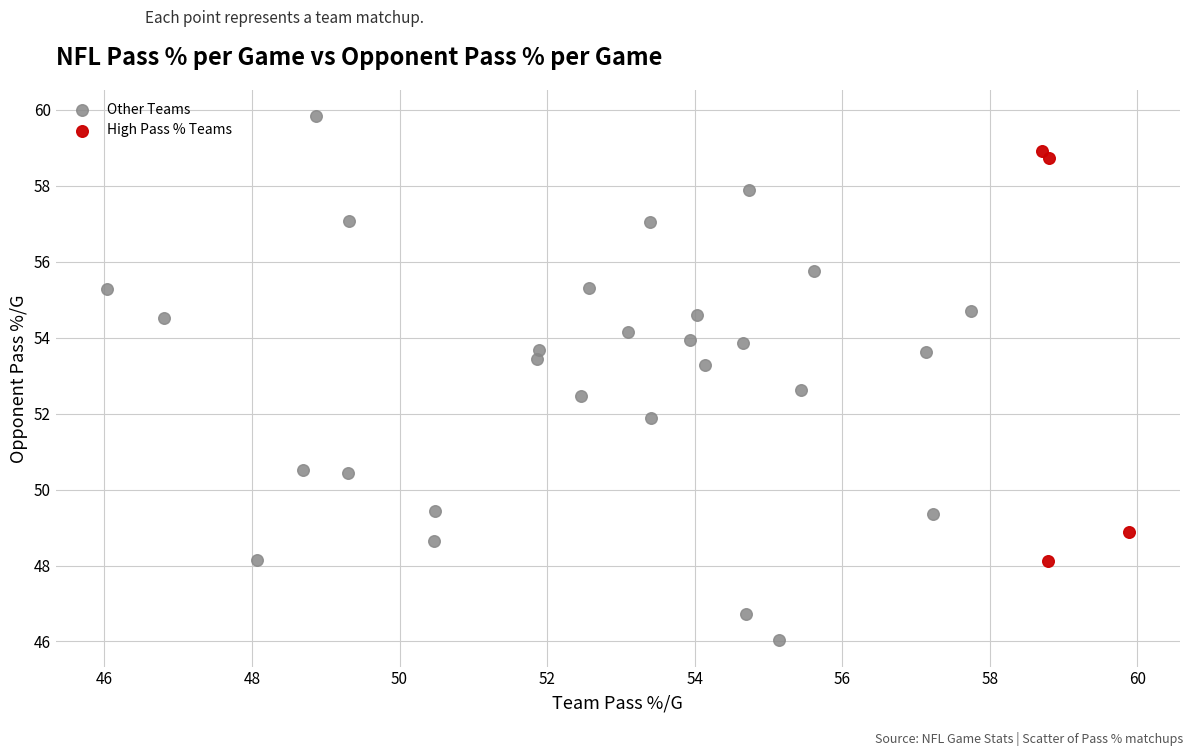

Which series has the widest spread of Y values?

Other Teams